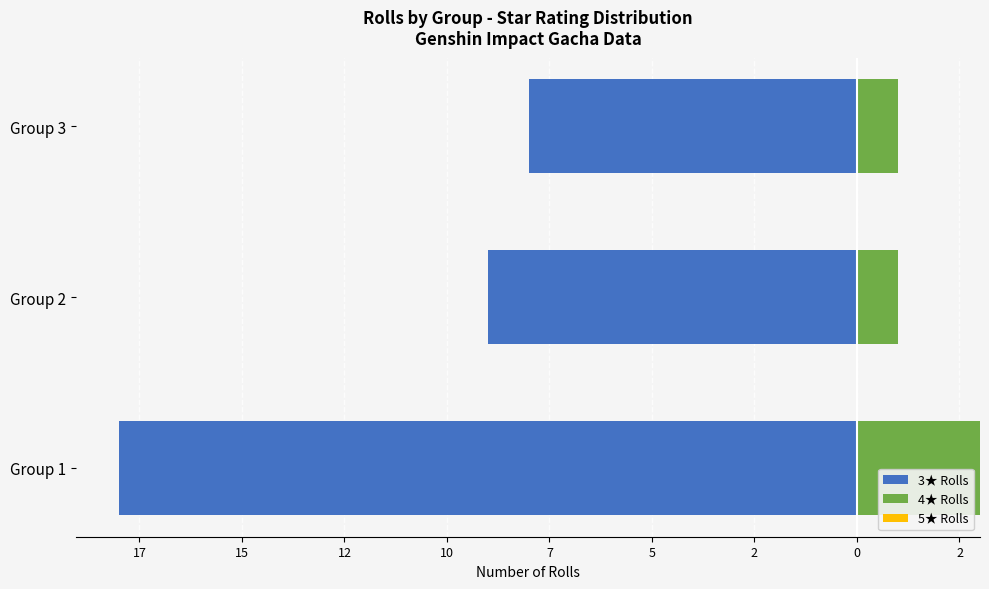

What is the spread (max minus min) of values at 15?

9.0